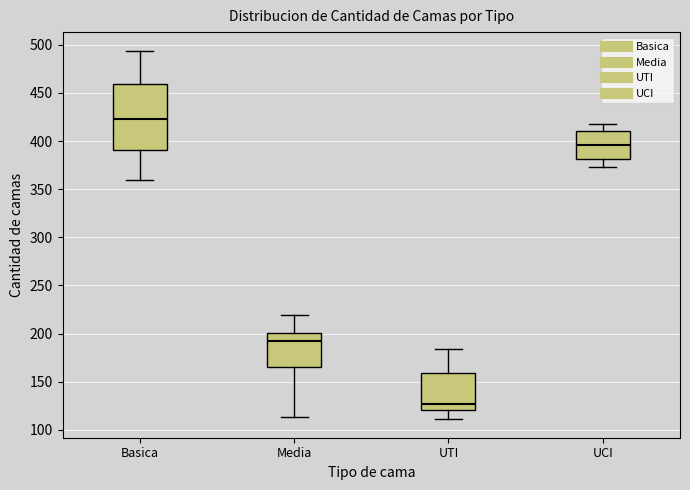

Reading left to right, read every box against the y-axis: the position of its median line, the range the box covers, and the ends of its whiskers. The values are not printed on the chart, so give them approximately, as read against the axis.

Basica: median 425, box 390 to 460, whiskers 360 to 495
Media: median 195, box 165 to 200, whiskers 115 to 220
UTI: median 125, box 120 to 160, whiskers 110 to 185
UCI: median 395, box 380 to 410, whiskers 375 to 420